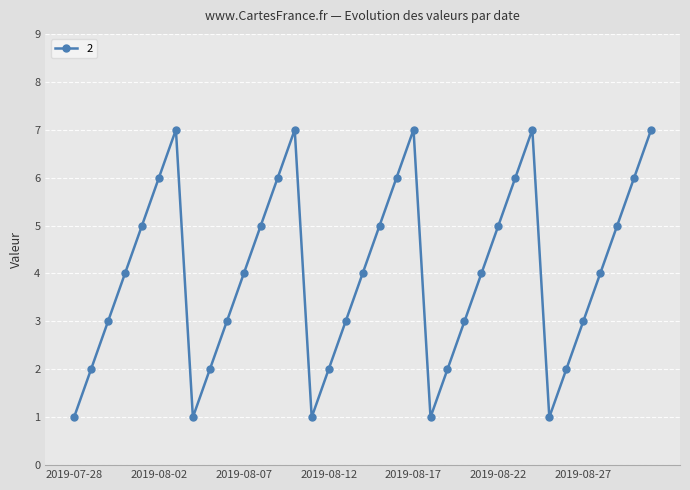

What is the value of the 32nd point from the left?

4